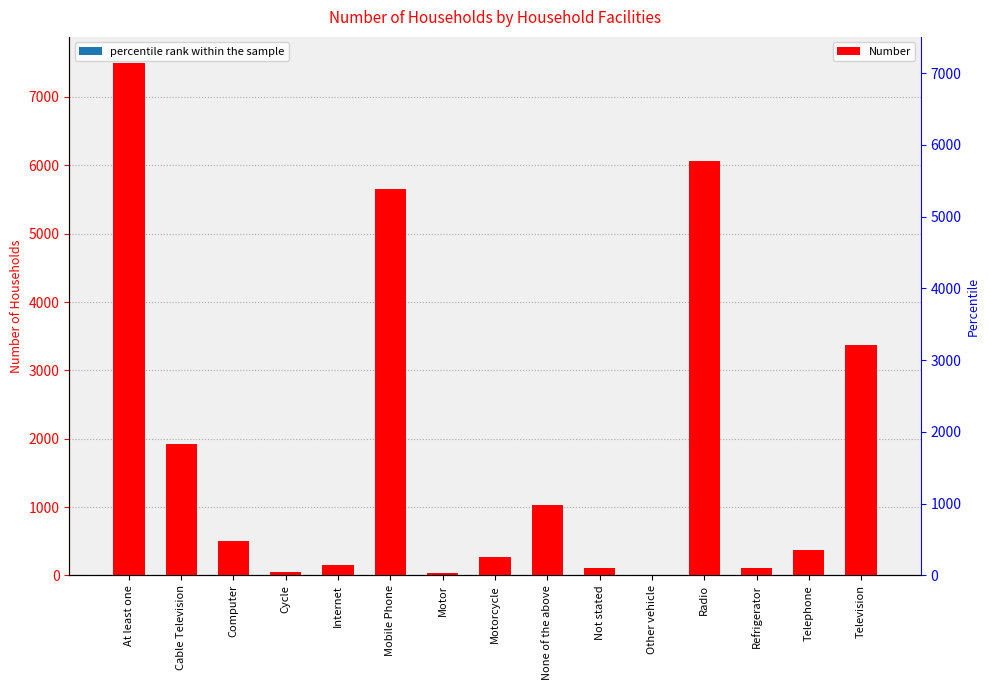

Reading right to left, what are all the values shown in this chart?

Number: 3364	368	110	6069	5	107	1028	264	35	5660	145	45	504	1922	7504
percentile rank within the sample: 0	0	0	0	0	0	0	0	0	0	0	0	0	0	0